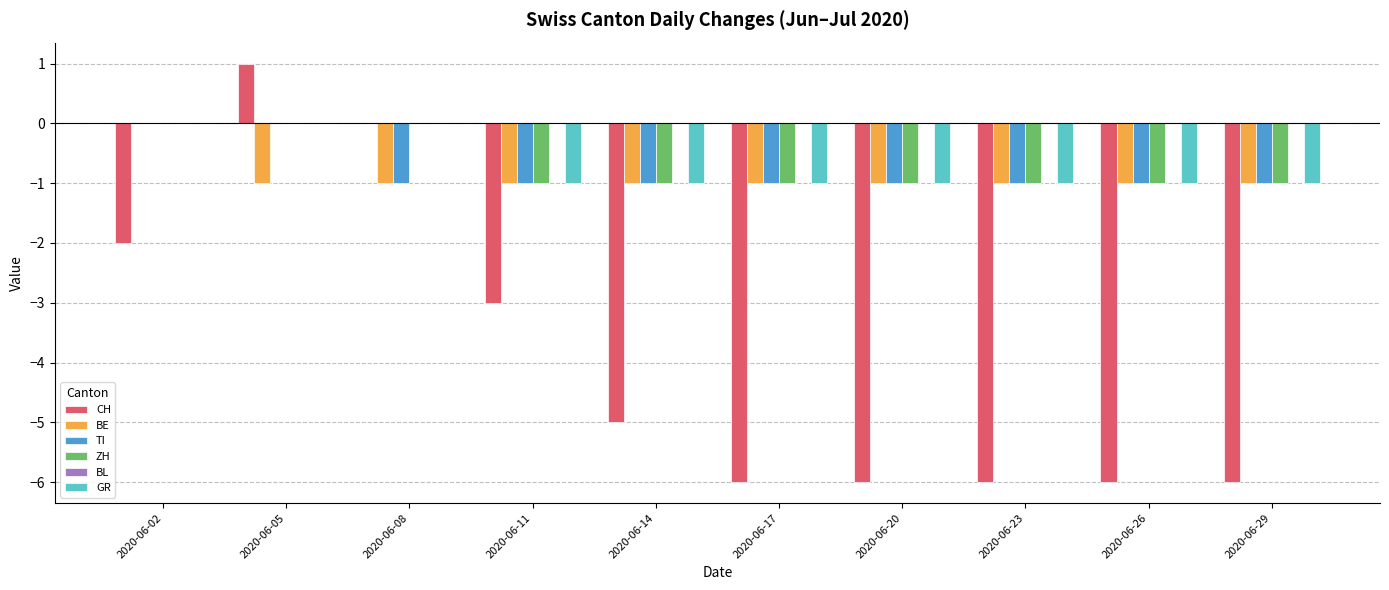

The value of TI at 2020-06-08 is -1. True or false?

True